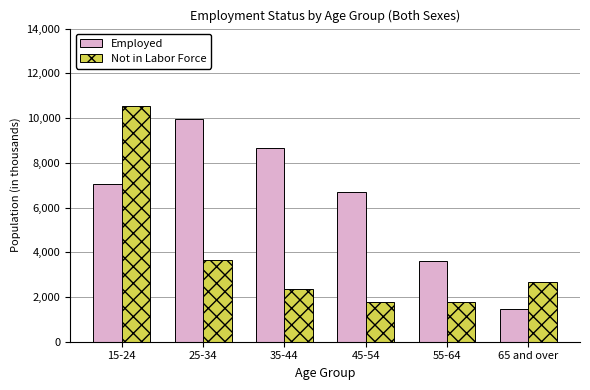

At which label is Employed closest to 5710?

45-54